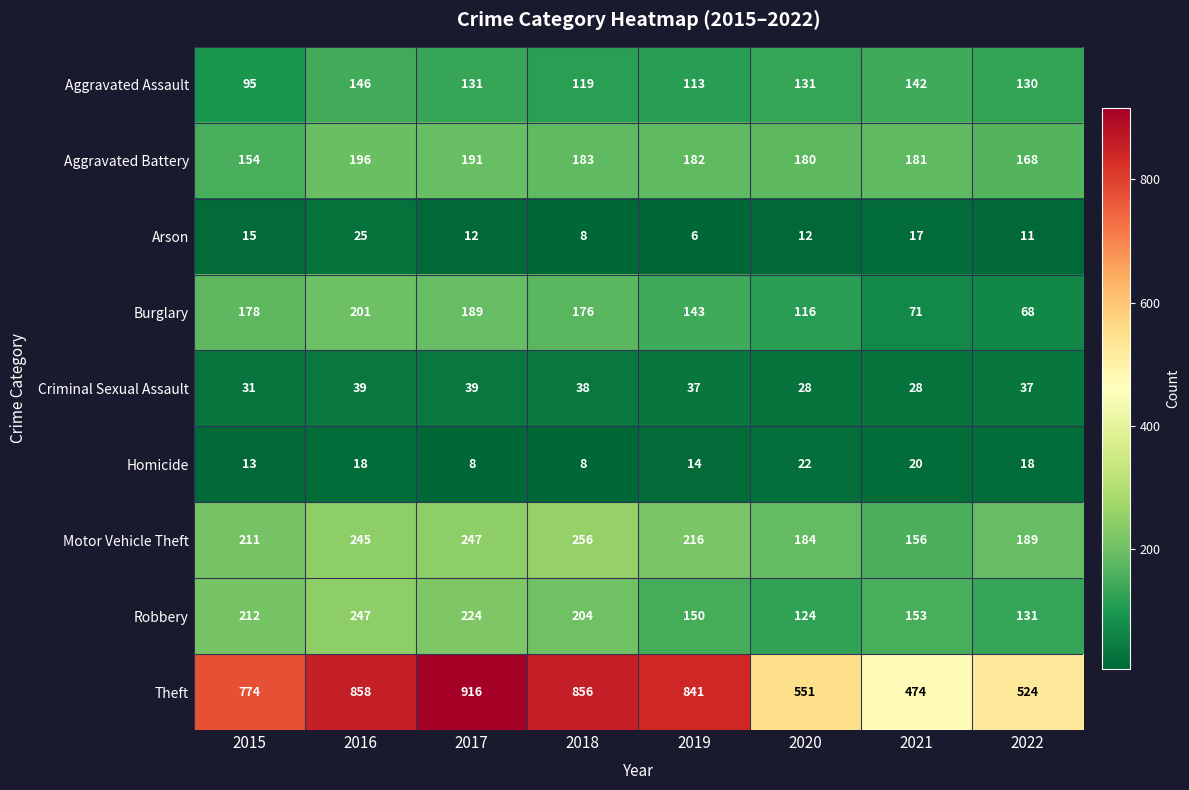

What is the sum of the Robbery values at 2015 and 2020?

336